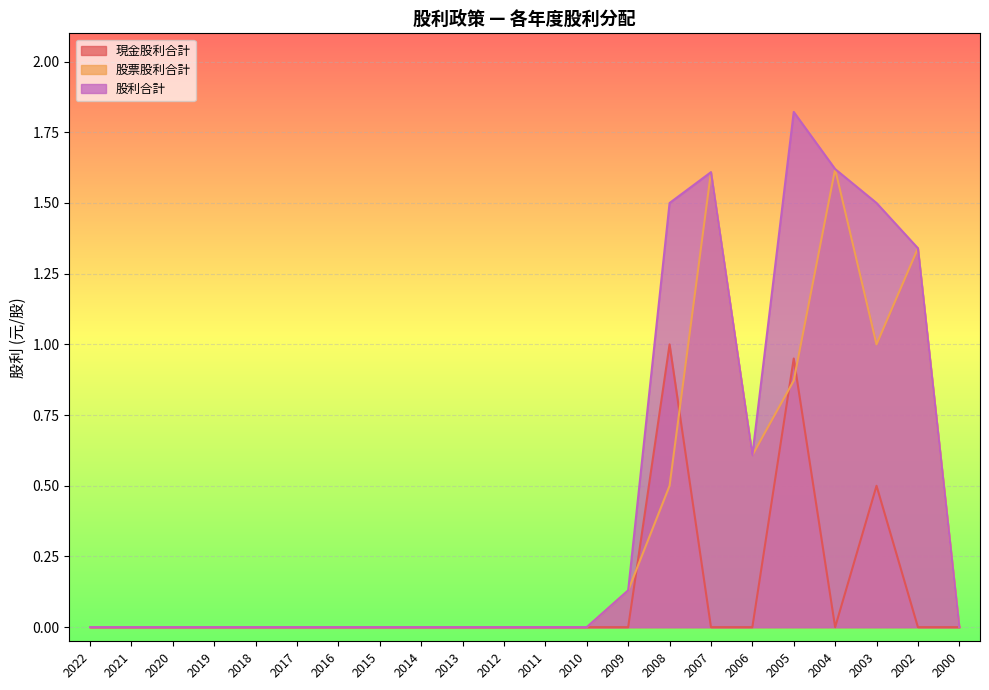

At how many categories does at least one series exceed 1?

6